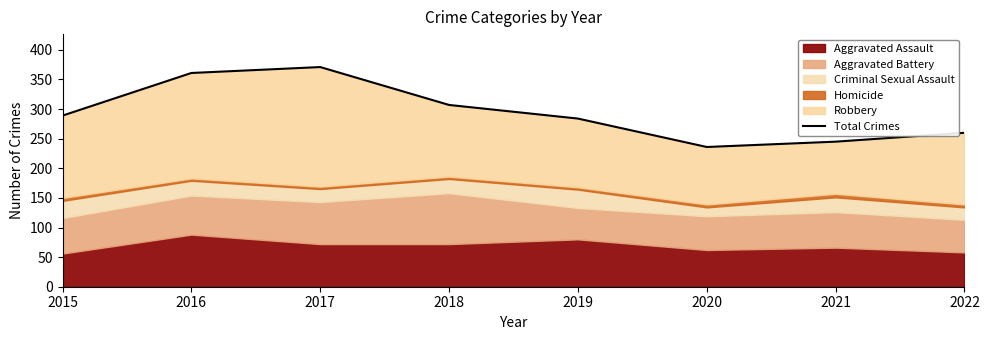

What is the change in value from 2018 to 2022?

-47